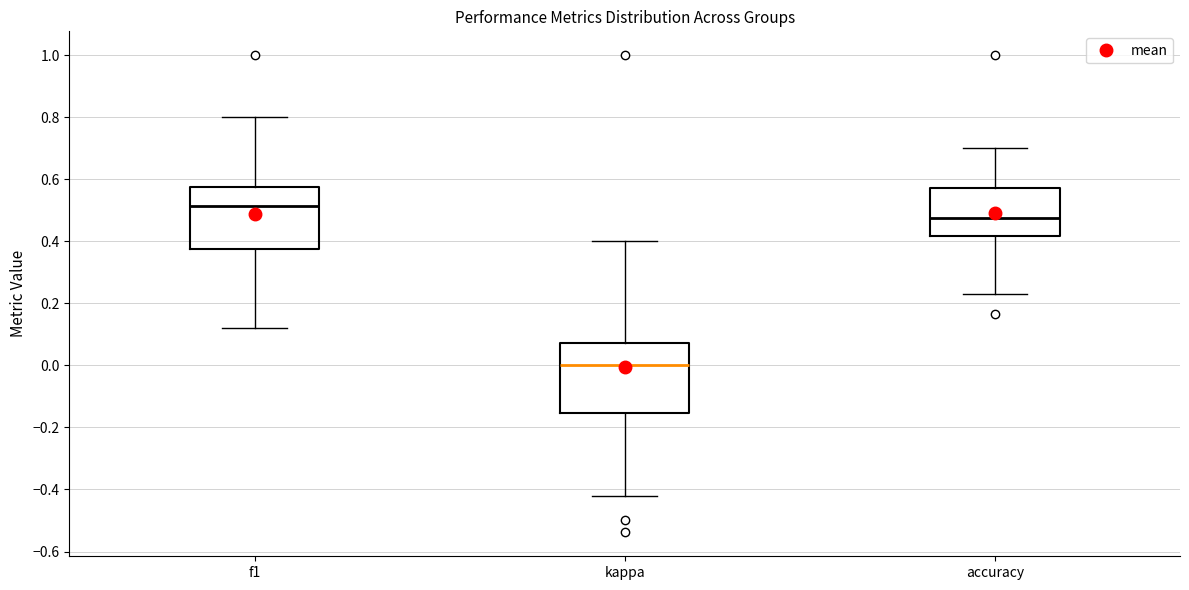

Reading left to right, read every box against the y-axis: the position of its median line, the range the box covers, and the ends of its whiskers. The values are not printed on the chart, so give them approximately, as read against the axis.

f1: median 0.52, box 0.38 to 0.58, whiskers 0.12 to 0.80
kappa: median 0.00, box -0.16 to 0.08, whiskers -0.42 to 0.40
accuracy: median 0.48, box 0.42 to 0.58, whiskers 0.24 to 0.70